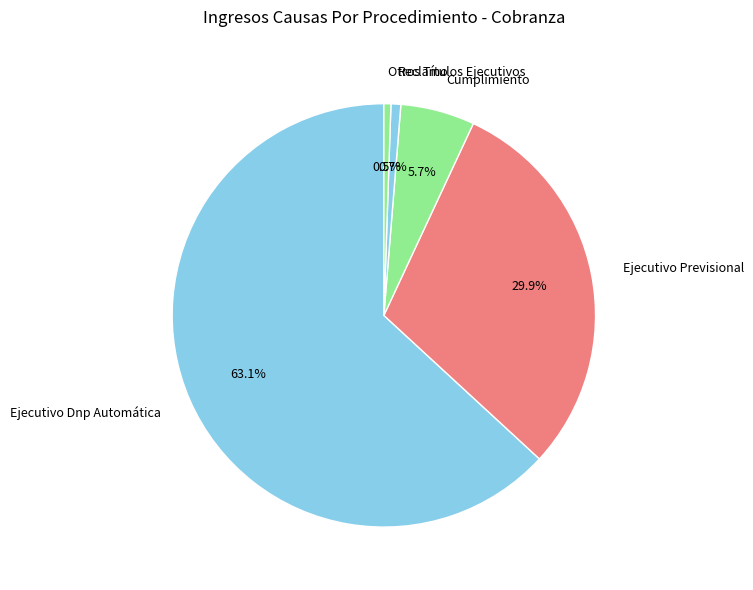

What is the largest slice in the pie chart?

Ejecutivo Dnp Automática